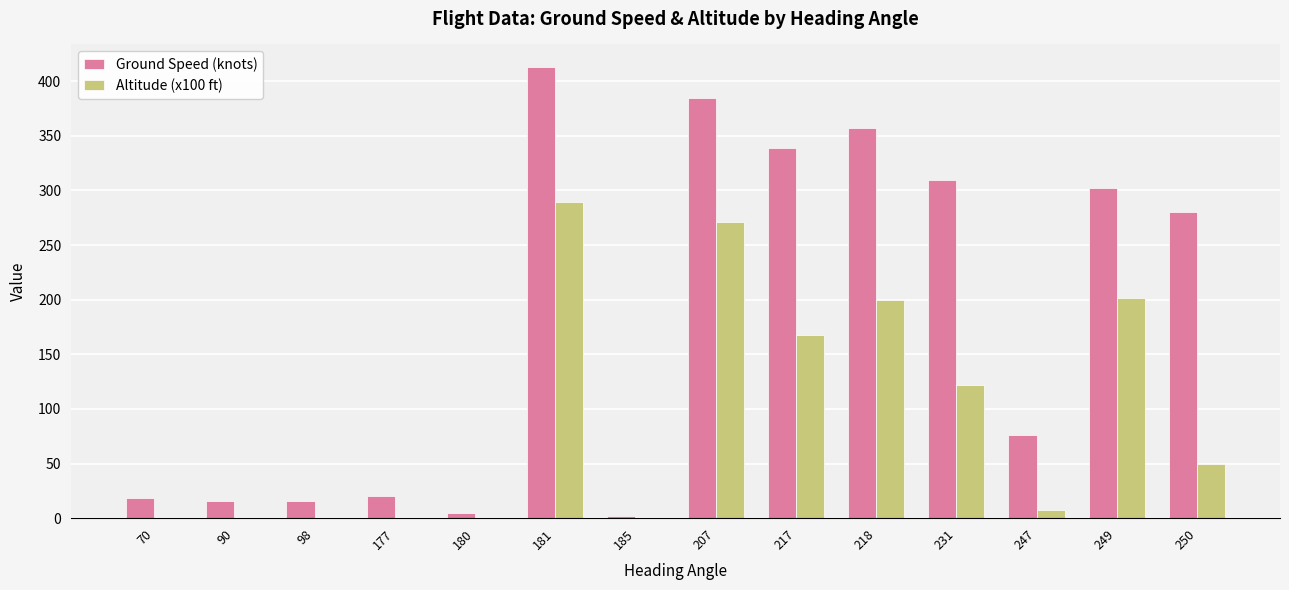

What is the sum of the Altitude (x100 ft) values at 90 and 249?

201.8